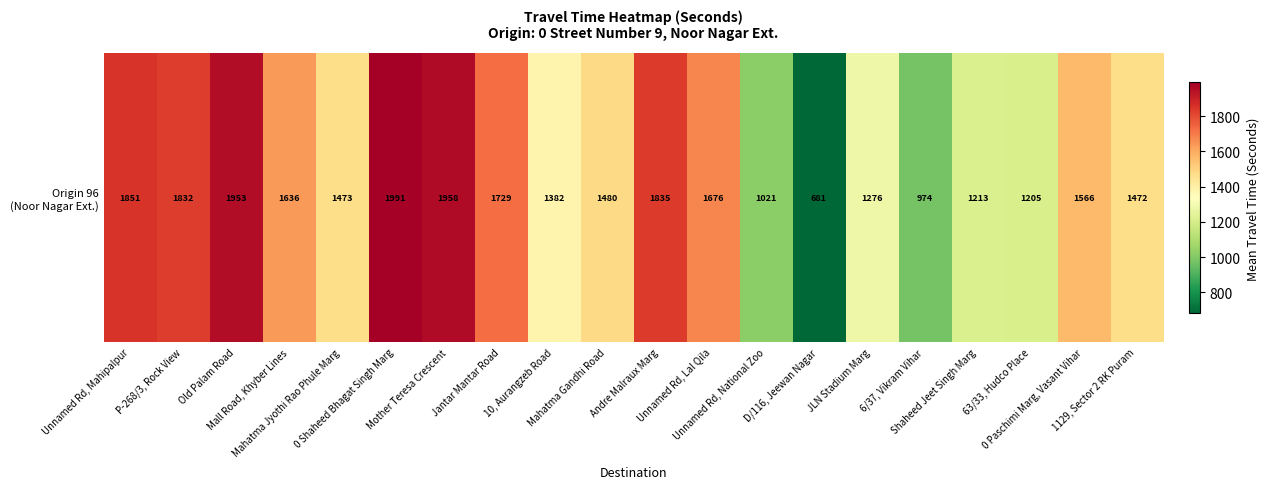

Between Unnamed Rd, Mahipalpur and Unnamed Rd, National Zoo, which is larger?

Unnamed Rd, Mahipalpur